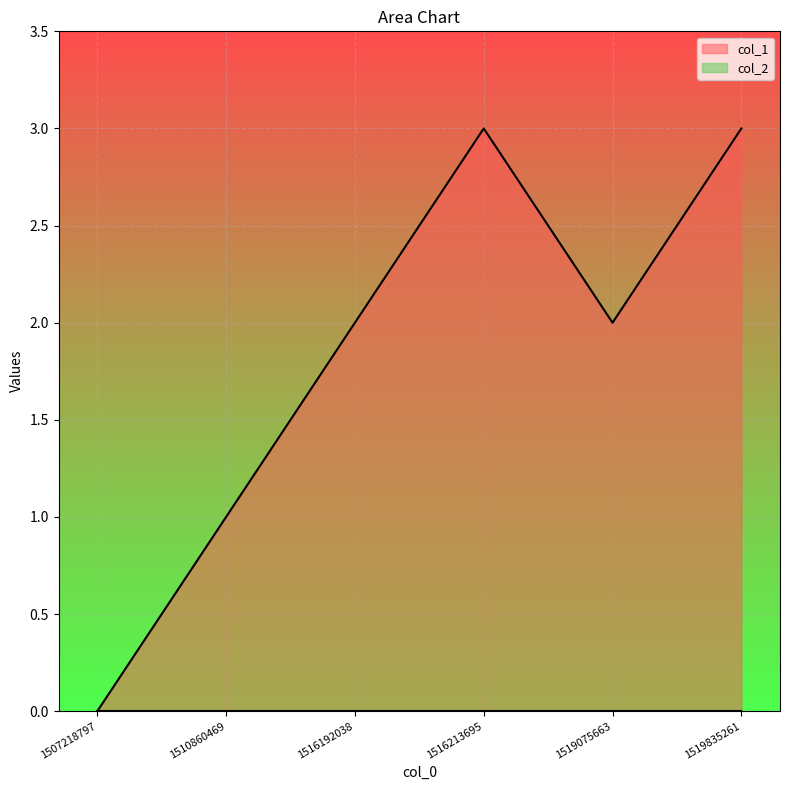

Which has a higher value, 1519835261 or 1510860469?

1519835261